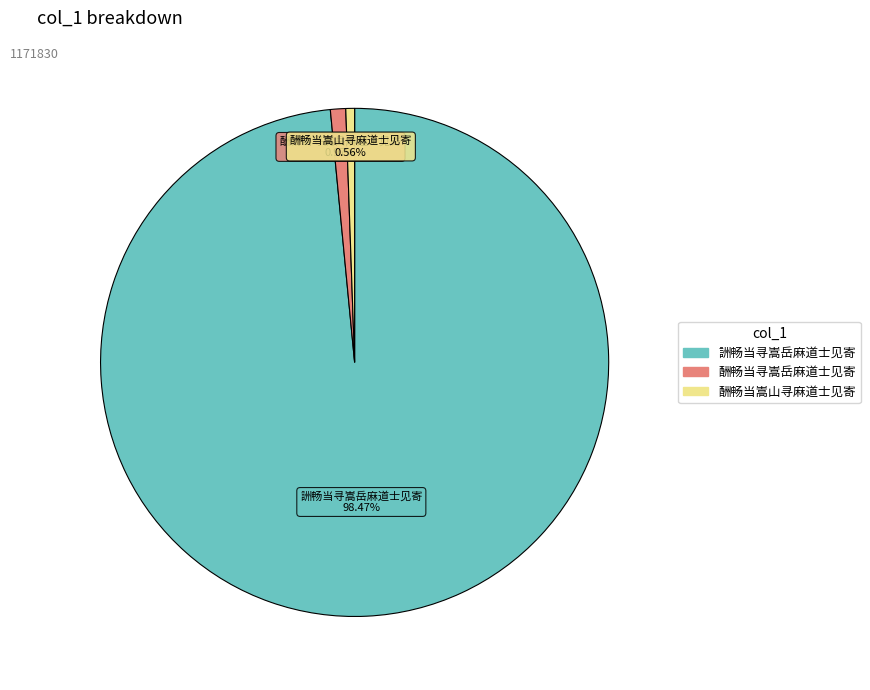

Which slice represents more than half of the pie?

詶畅当寻嵩岳麻道士见寄